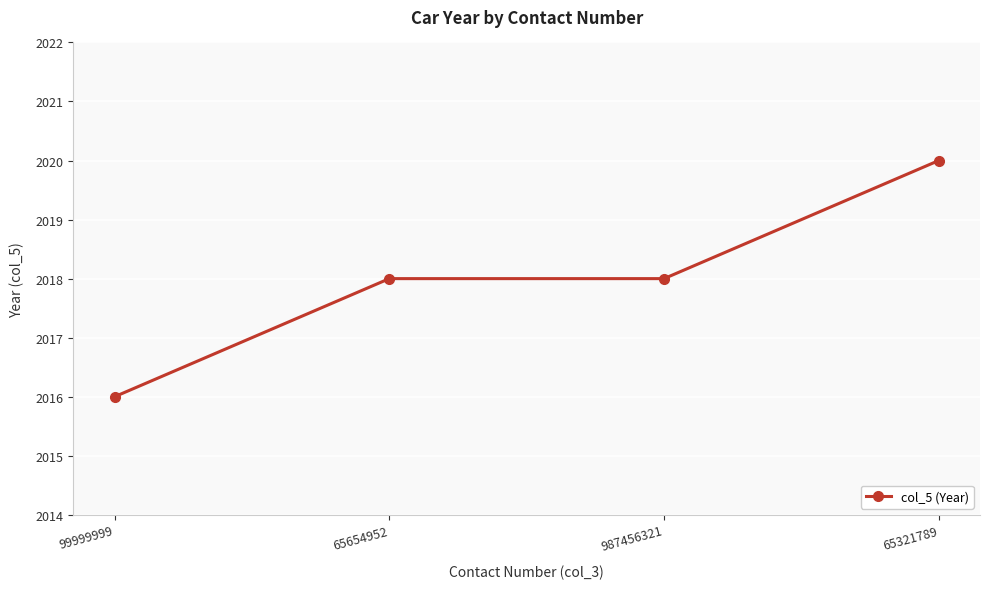

How many lines are shown in the chart?

1